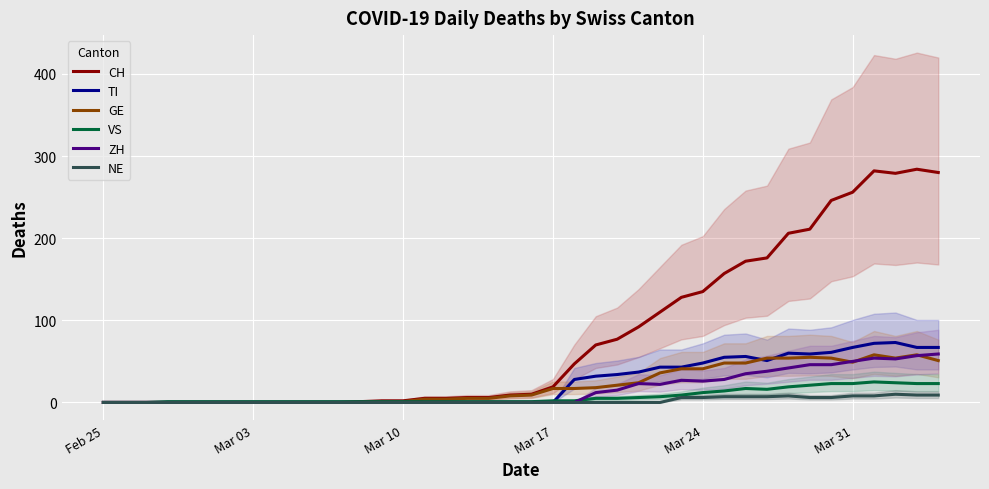

List the series in order of their peak value, highest first.

CH, TI, ZH, GE, VS, NE